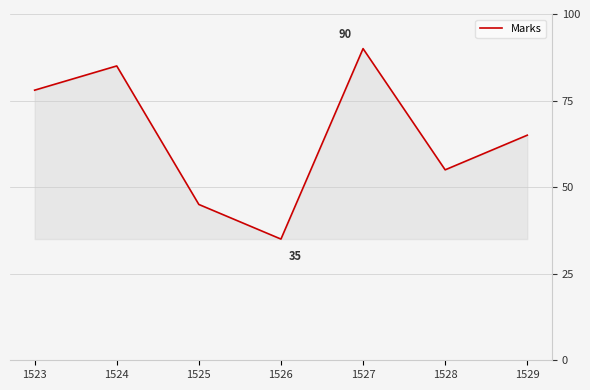

How many interior local valleys (lower than both neighbors) does the data have?

2